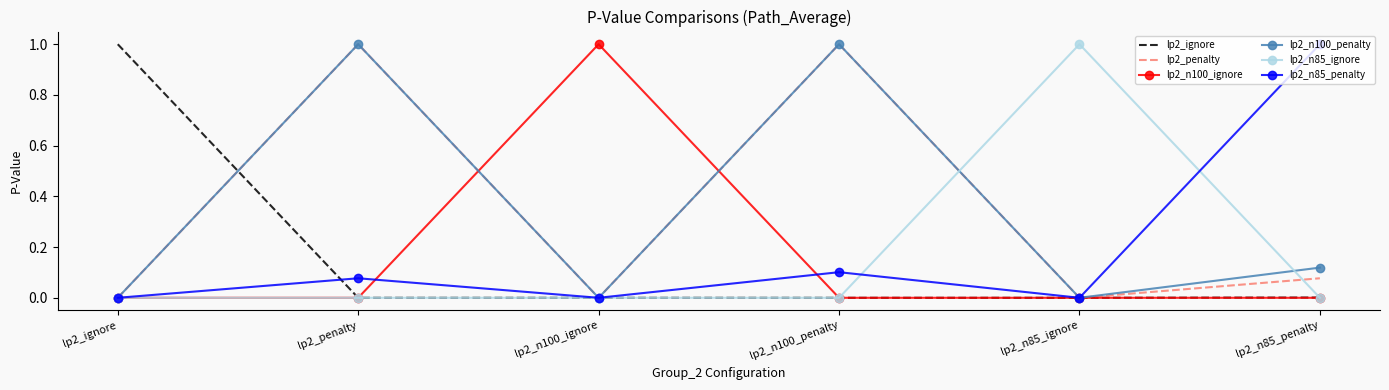

How many lp2_n85_ignore values are between 0 and 1?

6